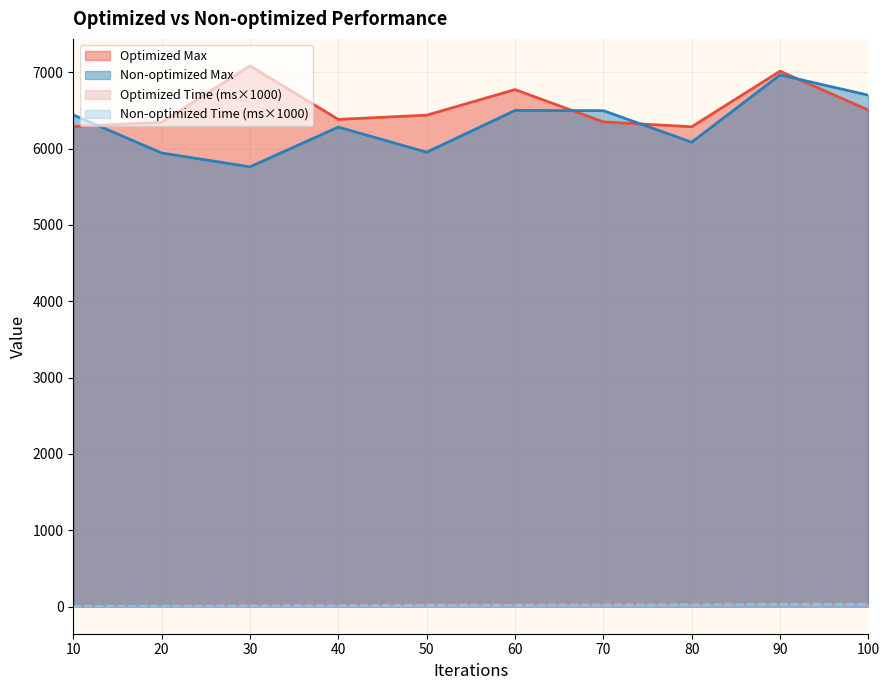

What is the sum of all Optimized Max values?

65456.0